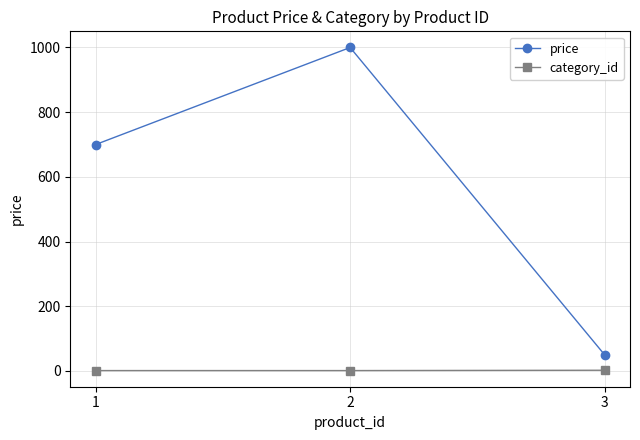

What is the difference between the category_id values at 2 and 3?

1.0